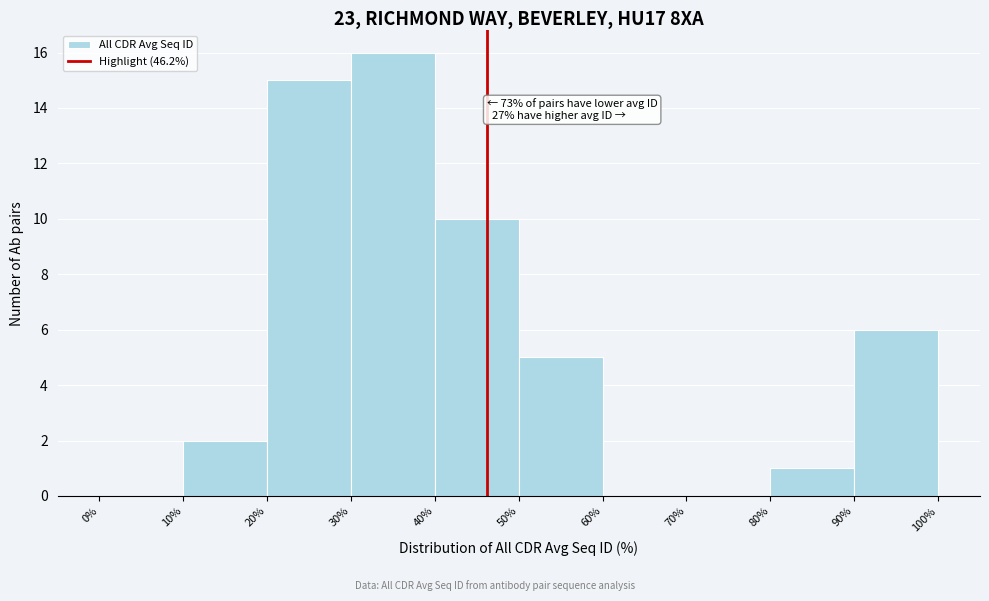

Which range on the x-axis has the tallest bar?

30% to 40%